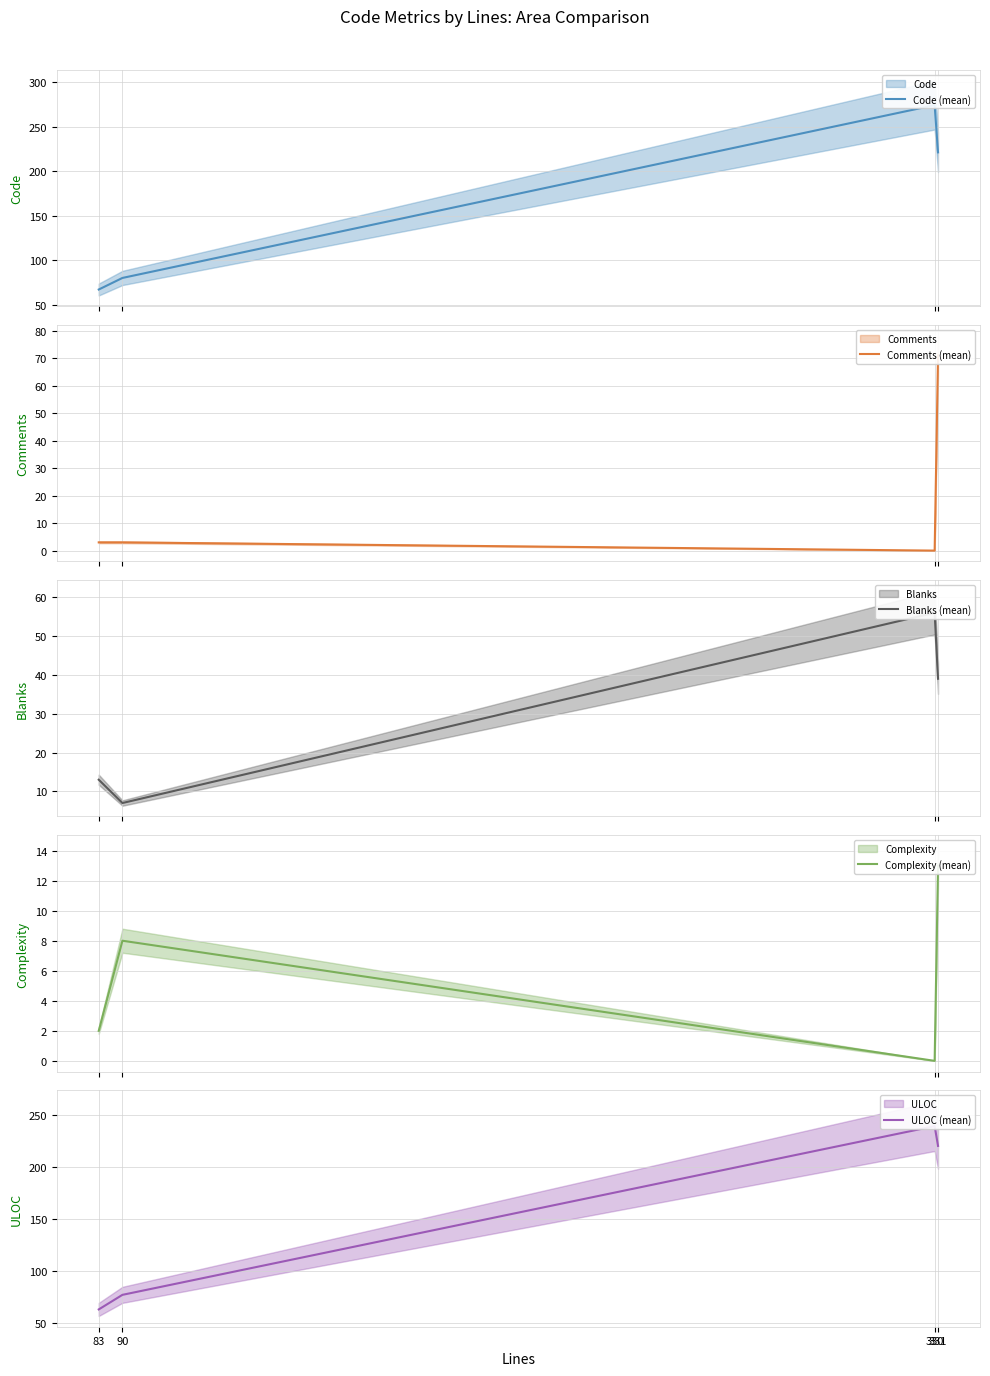

At which category does the chart reach its peak across all series?

330